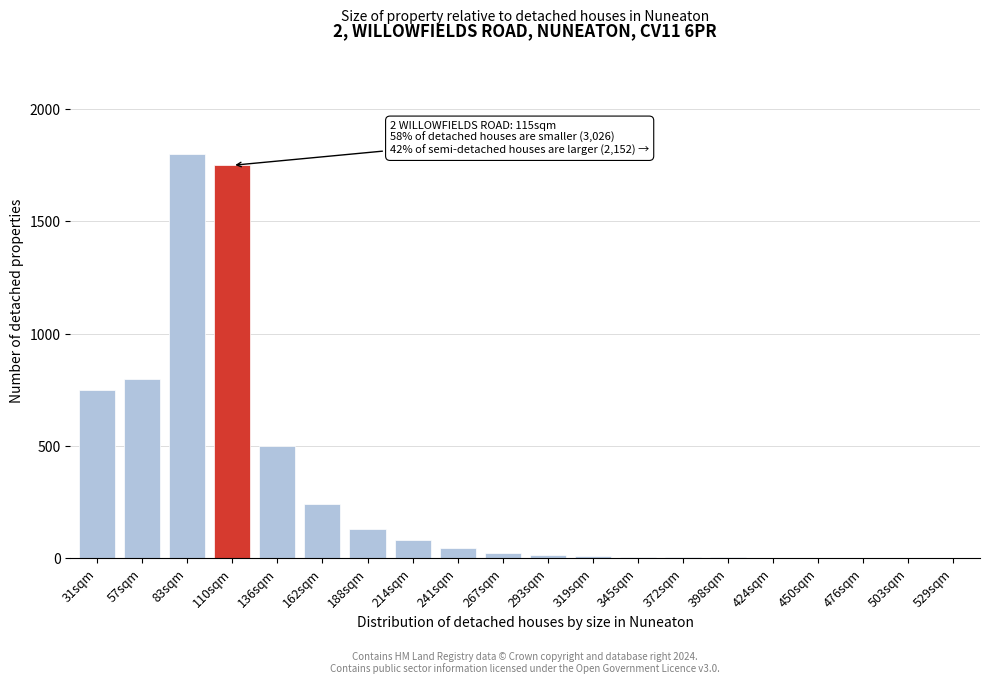

What is the change in value from 83sqm to 136sqm?

-1300